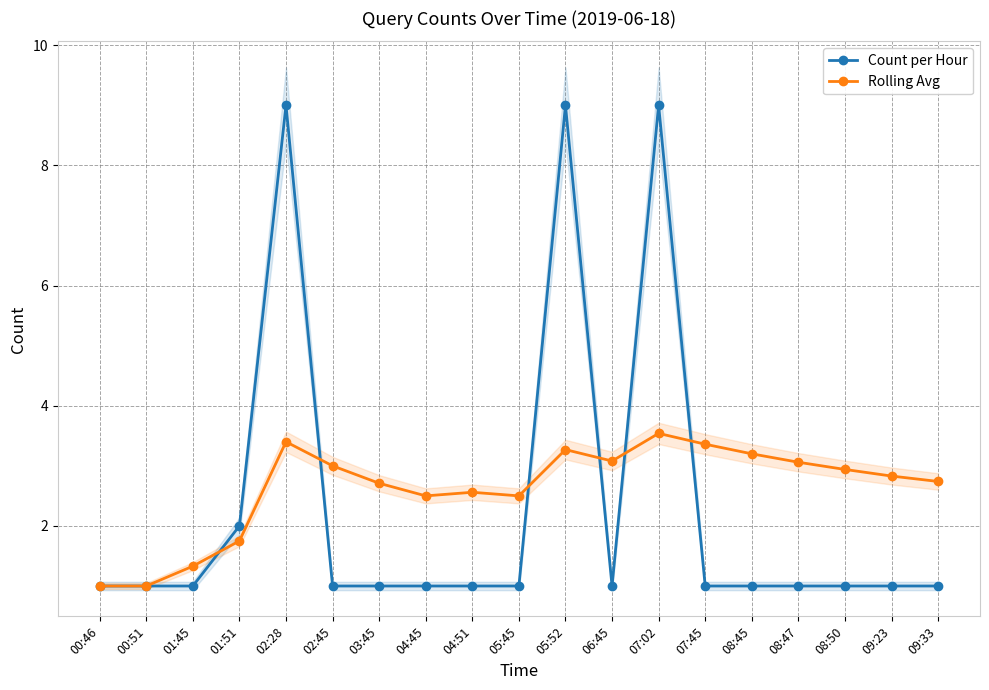

What is the difference between the Rolling Avg values at 07:02 and 05:45?

1.0